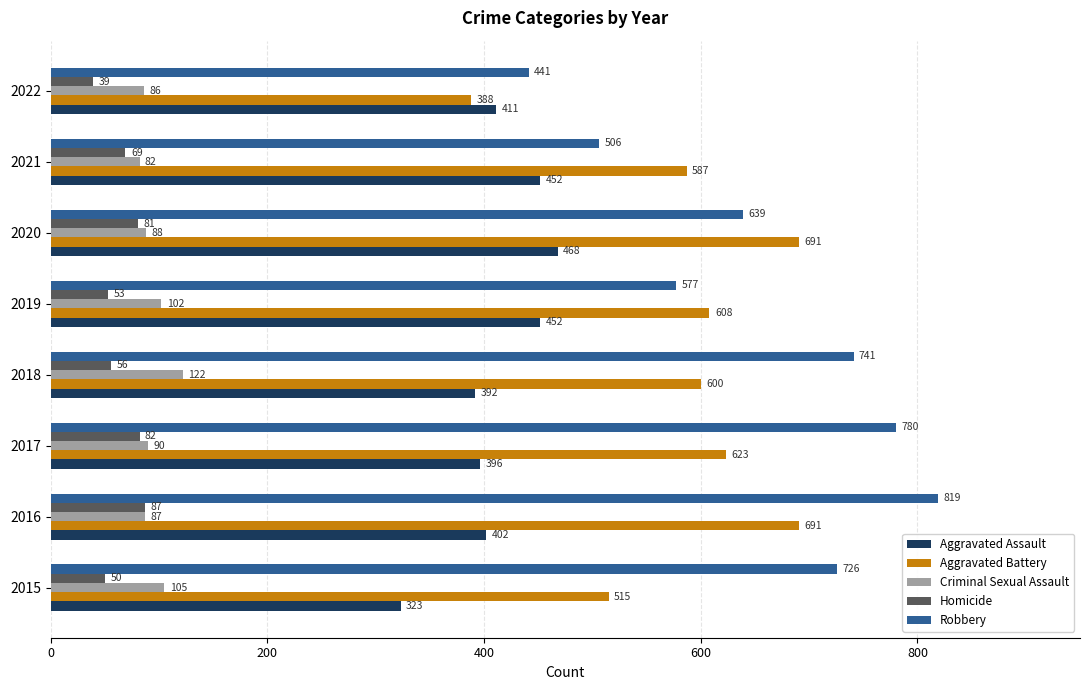

What is the smallest value displayed?

39